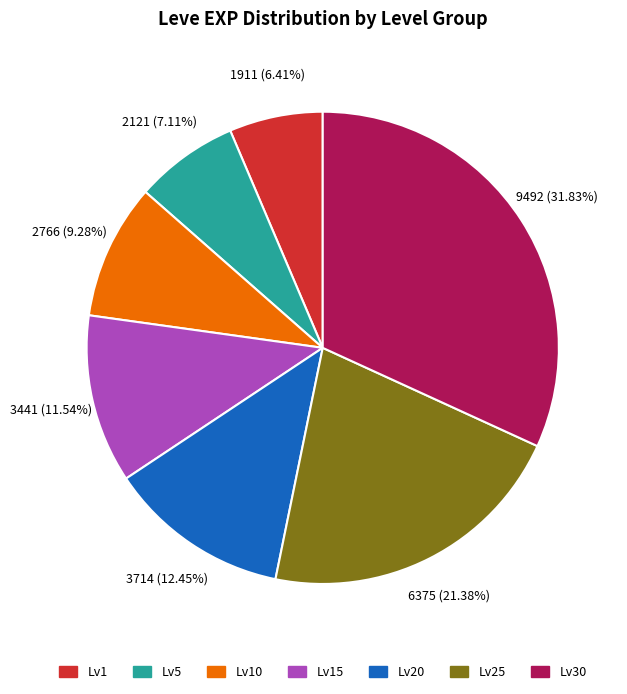

Between Lv30 and Lv15, which is larger?

Lv30